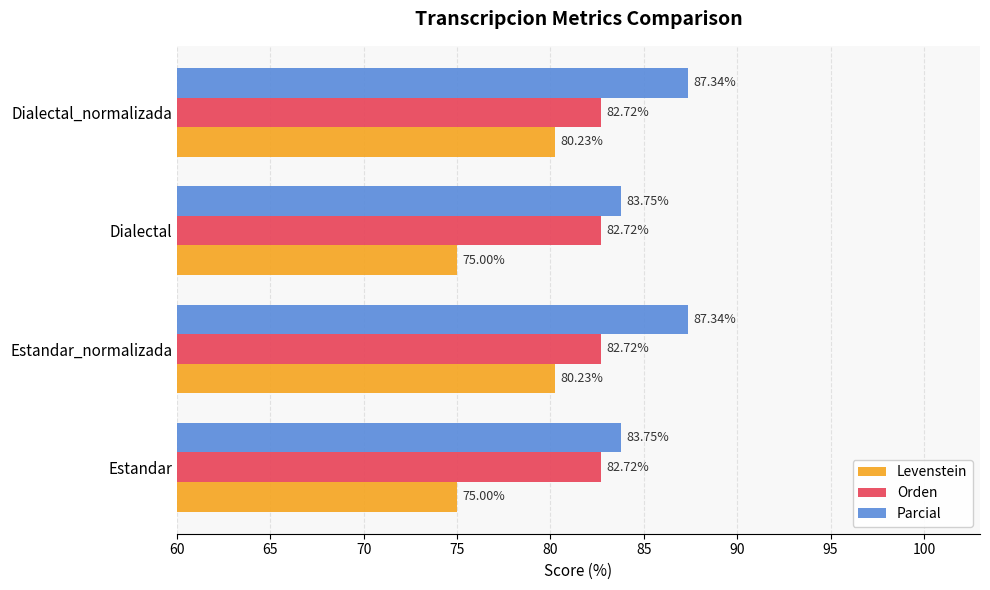

What is the difference between the maximum and minimum values in the Parcial series?

3.6